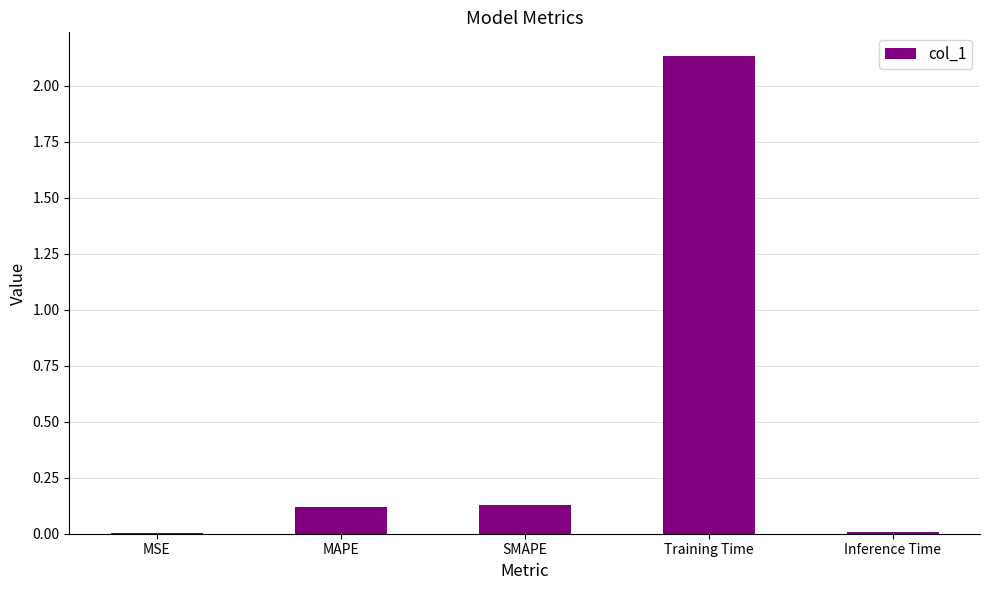

What is the sum of all values?

2.4